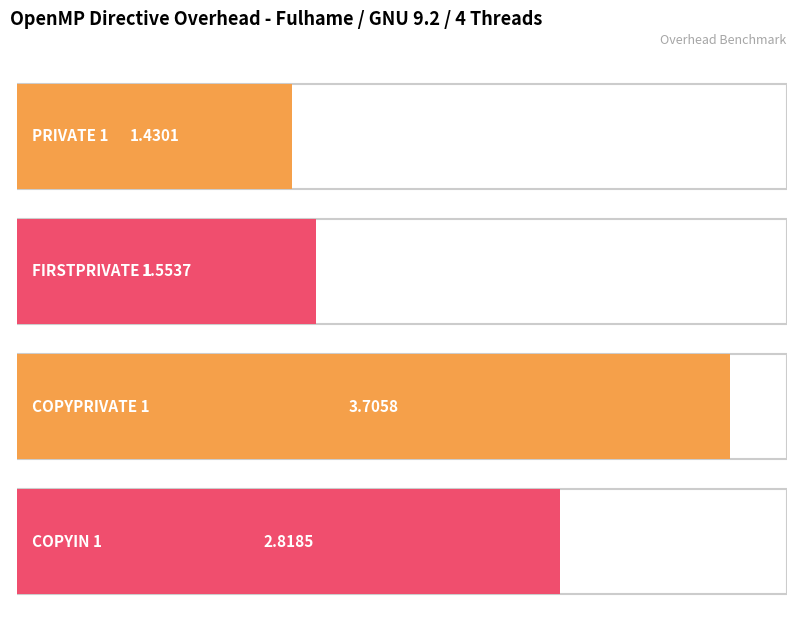

Which has a higher value, FIRSTPRIVATE 1 or PRIVATE 1?

FIRSTPRIVATE 1